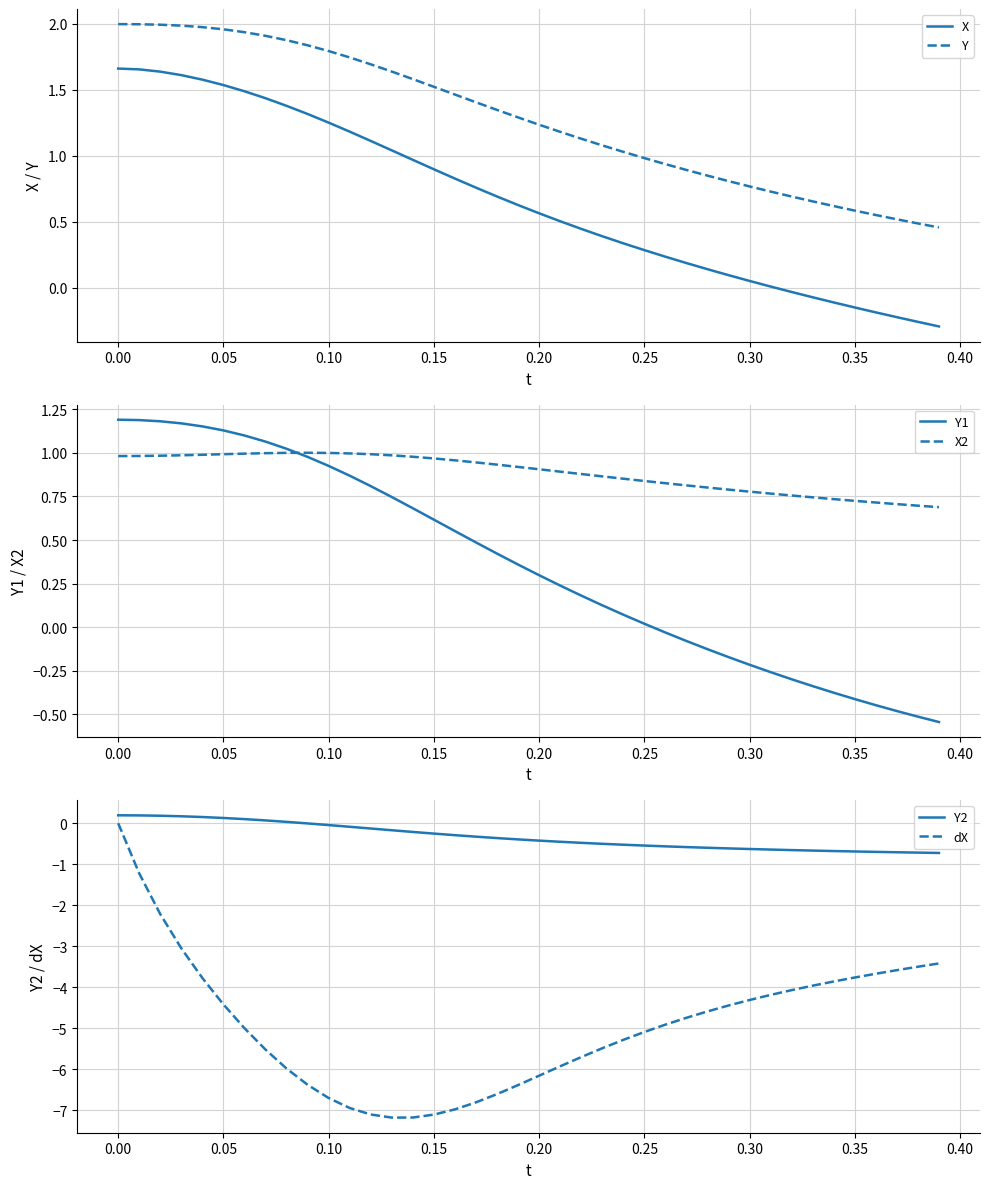

True or false: Y and X cross at least once.

False